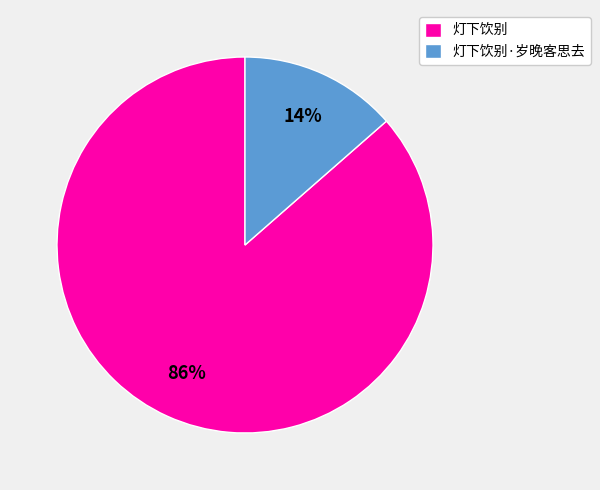

True or false: 灯下饮别 accounts for 86% of the total.

True